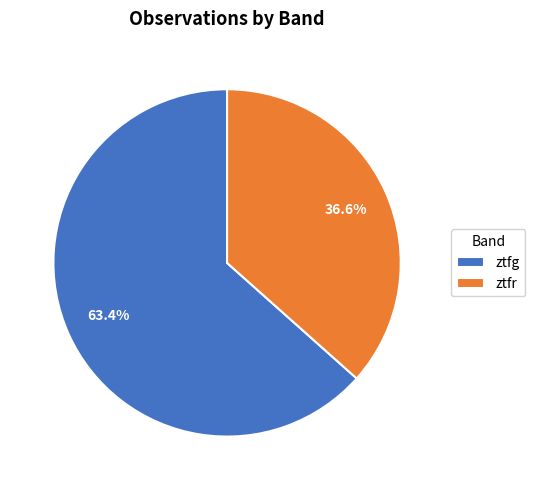

The ztfr slice represents 37% of the pie. True or false?

True